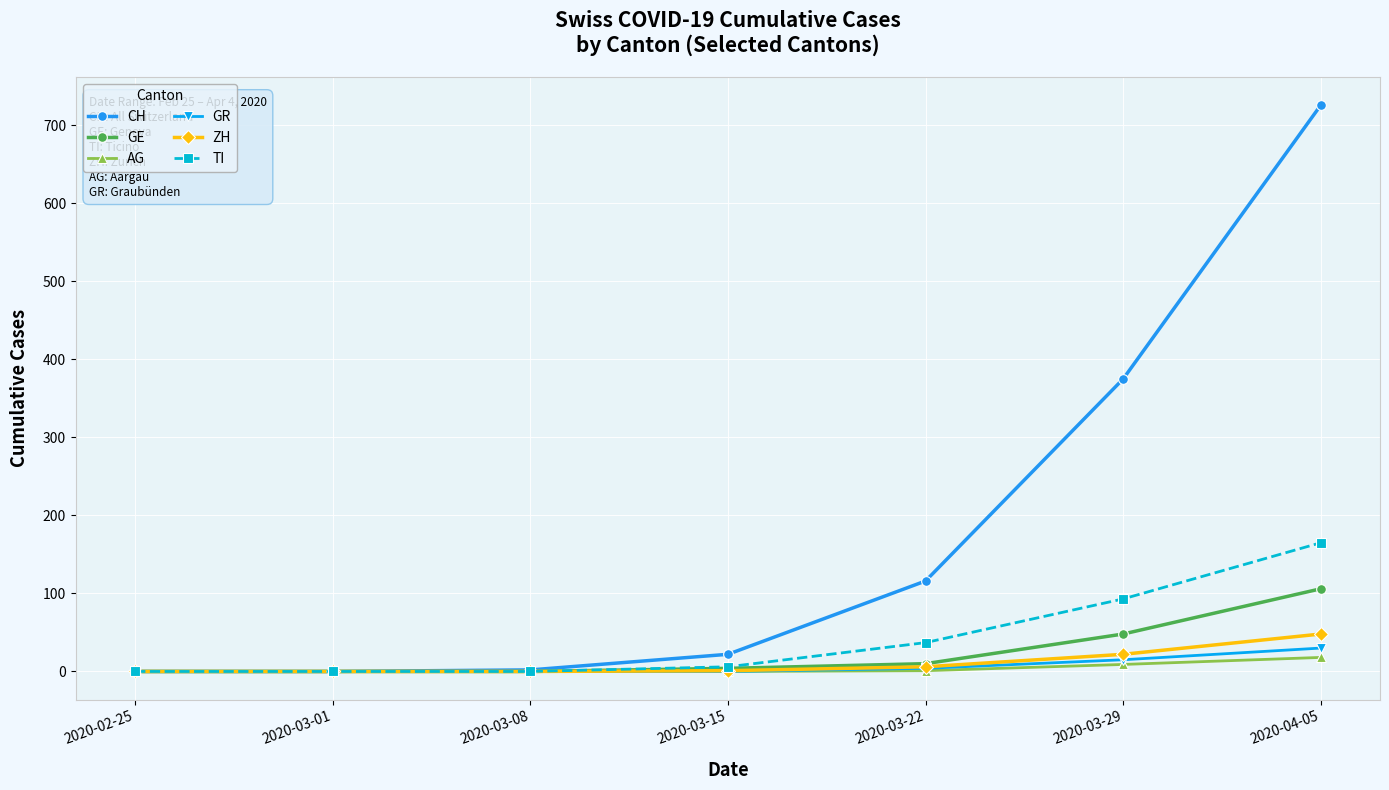

What is the label of the 6th point from the left?

2020-03-29